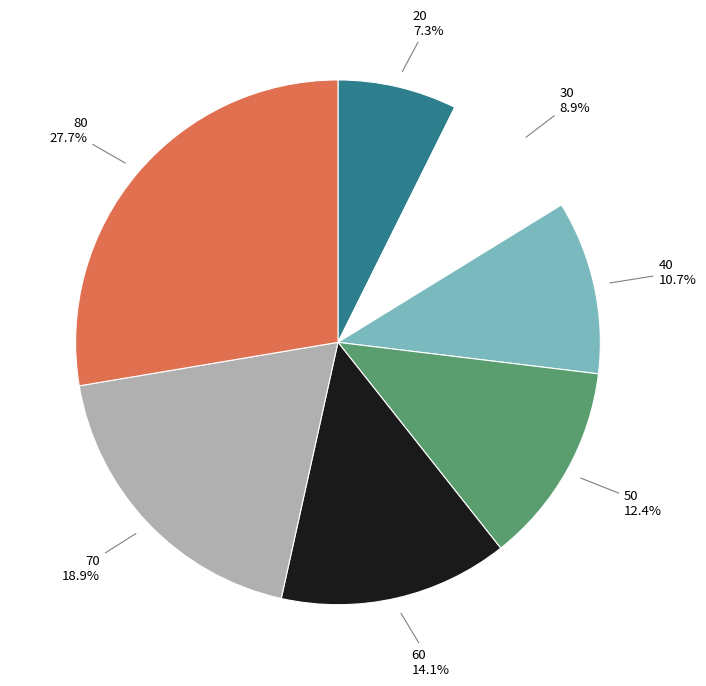

Which slice is the largest?

80